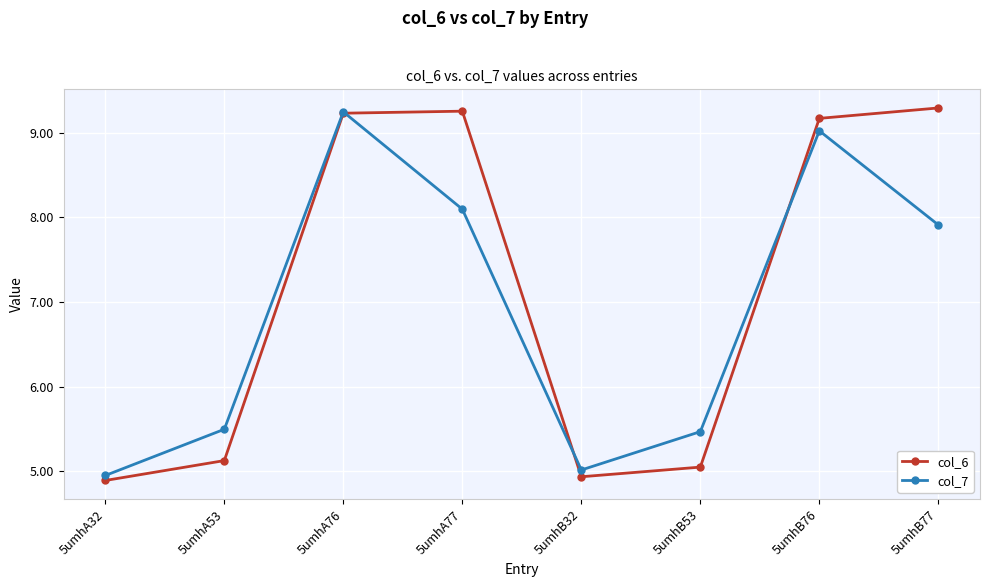

Between 5umhA53 and 5umhB76, which series saw the biggest shift?

col_6